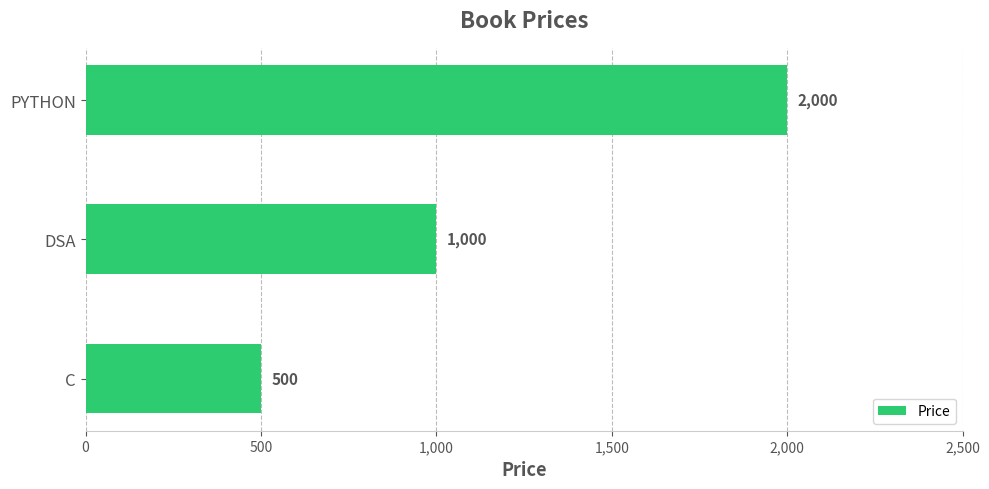

Rank the categories by value from highest to lowest.

PYTHON, DSA, C